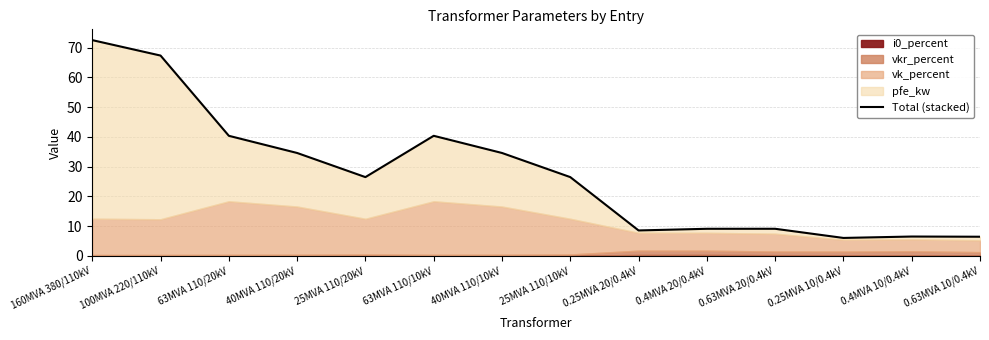

Approximately how many times larger is the value at 63MVA 110/20kV compared to 25MVA 110/10kV?

1.5